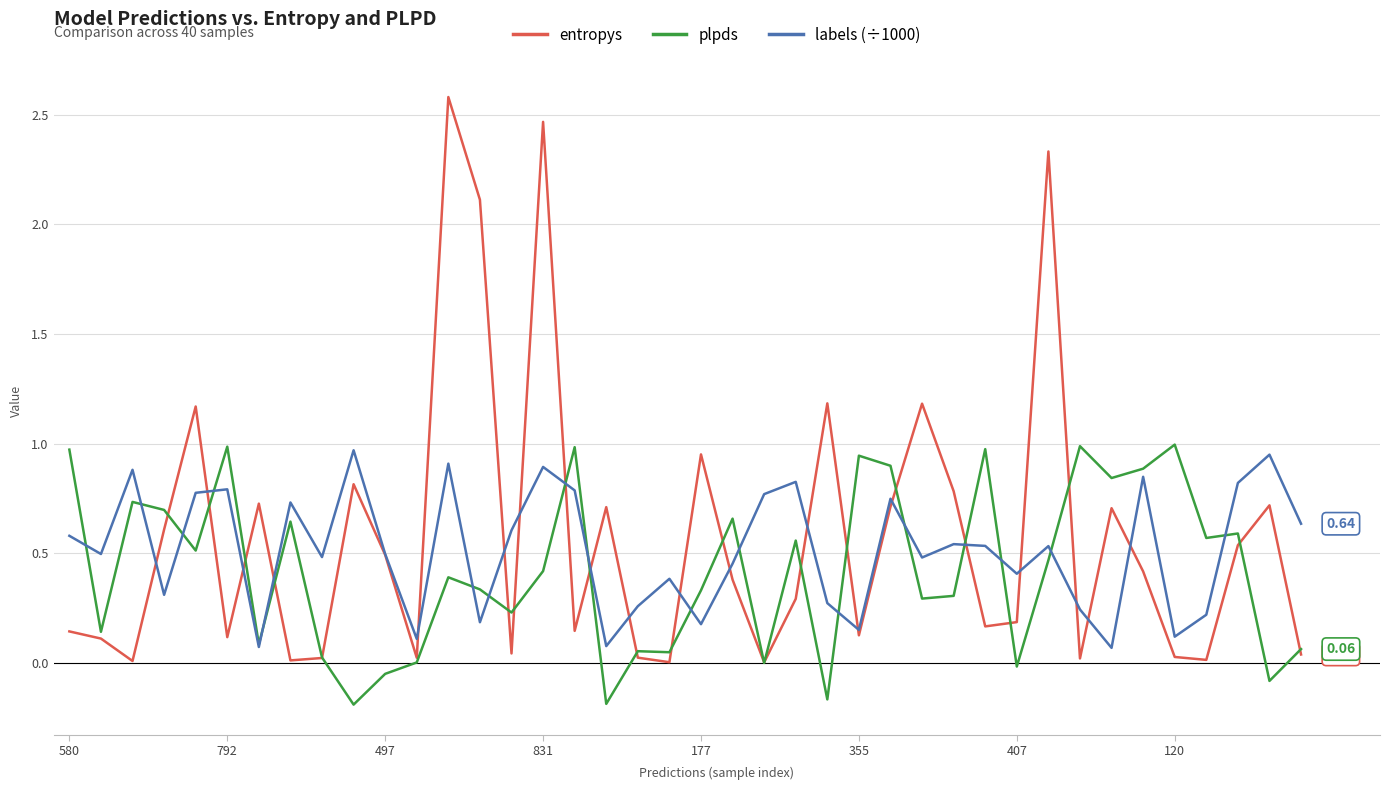

Which series has the widest spread of values?

entropys